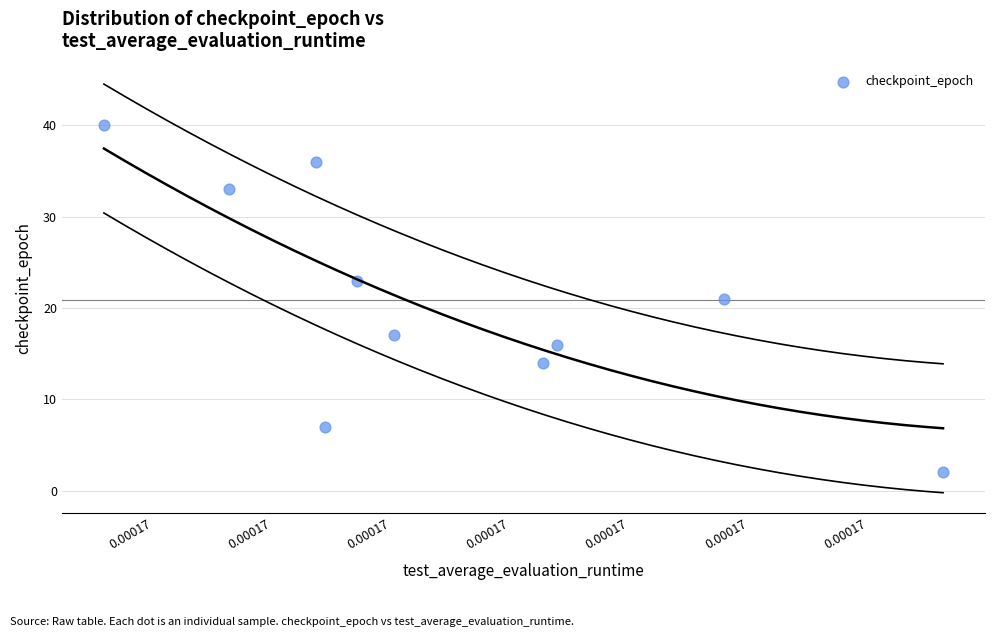

What is the range of Y values (max minus min)?

38